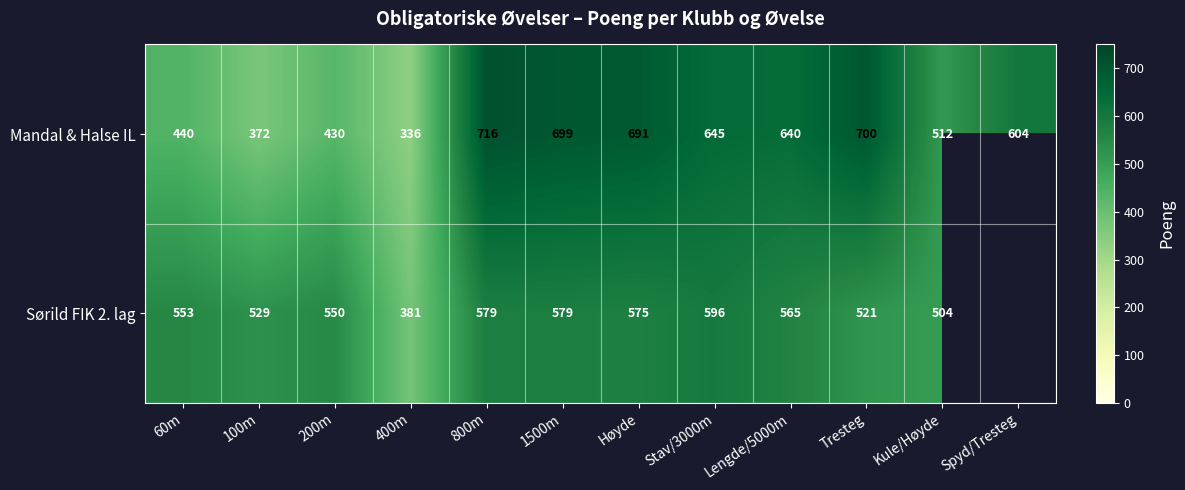

How many data points does each series have?

12